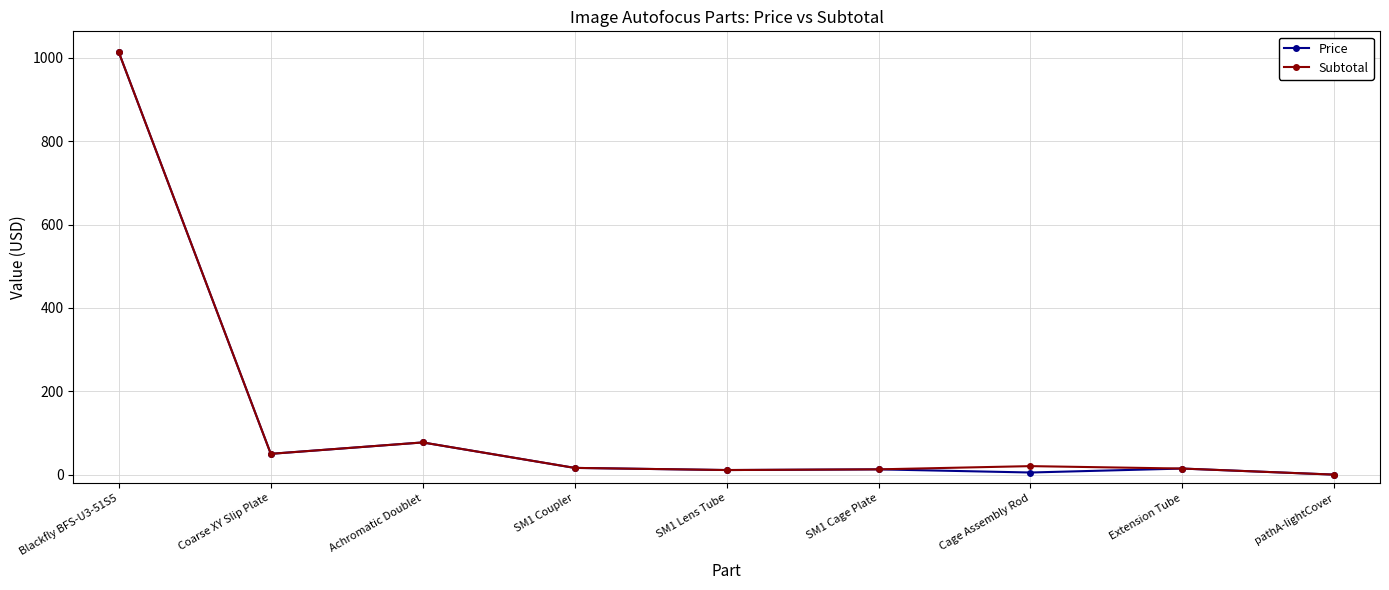

In Price, how many points are lower than both neighbors (excluding endpoints)?

3